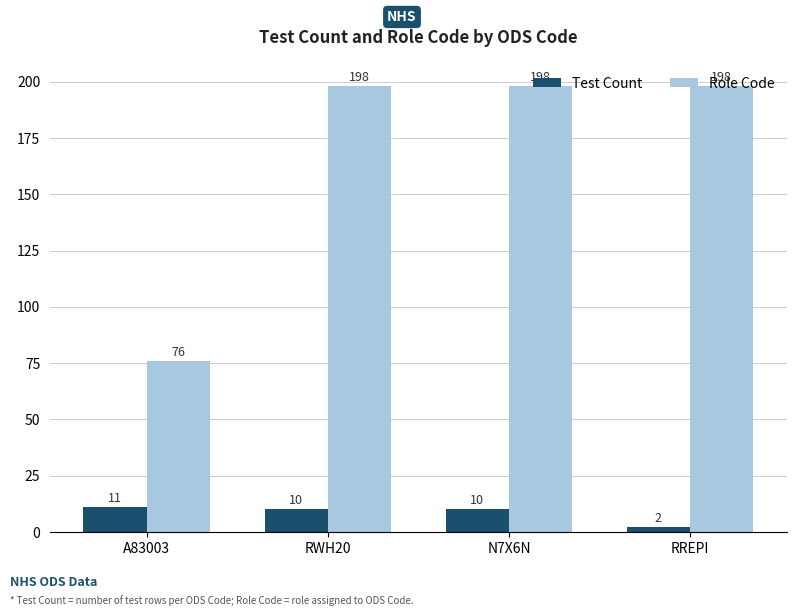

Reading left to right, extract all data points from this chart.

Test Count: 11	10	10	2
Role Code: 76	198	198	198